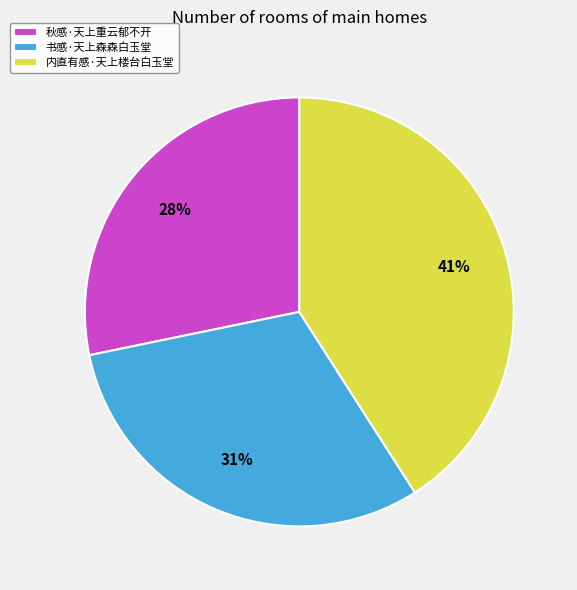

True or false: 内直有感·天上楼台白玉堂 accounts for 31% of the total.

False